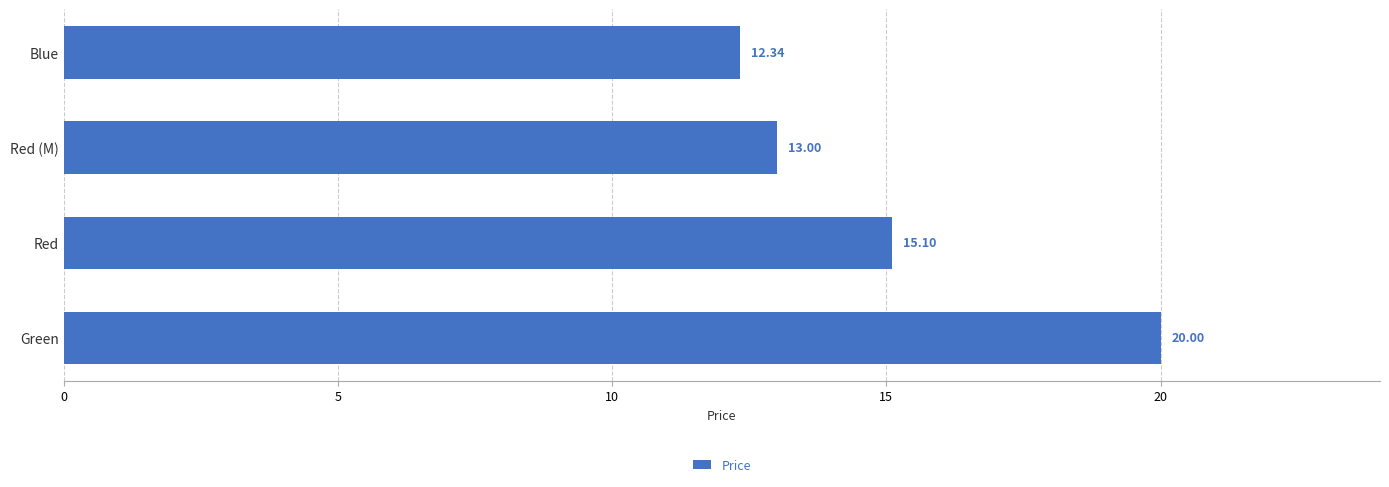

How many data points are less than 15?

2